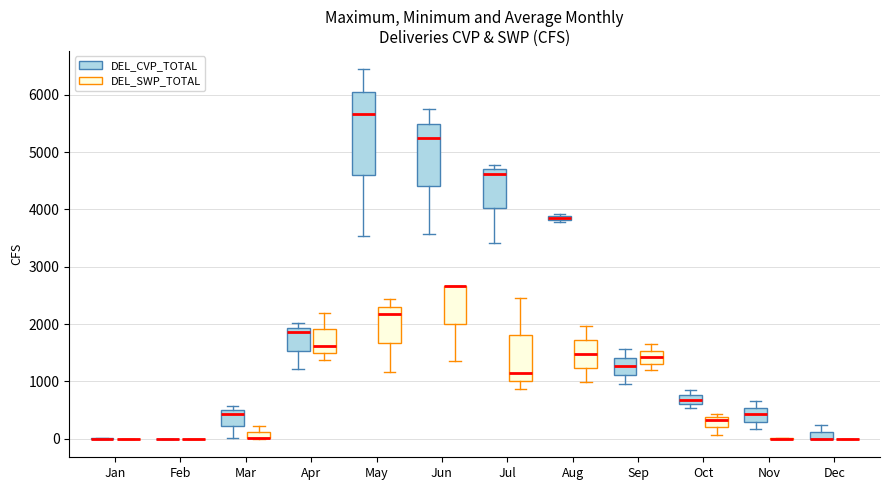

Which box is the tallest, from its lower edge to its upper edge?

May (DEL_CVP_TOTAL)